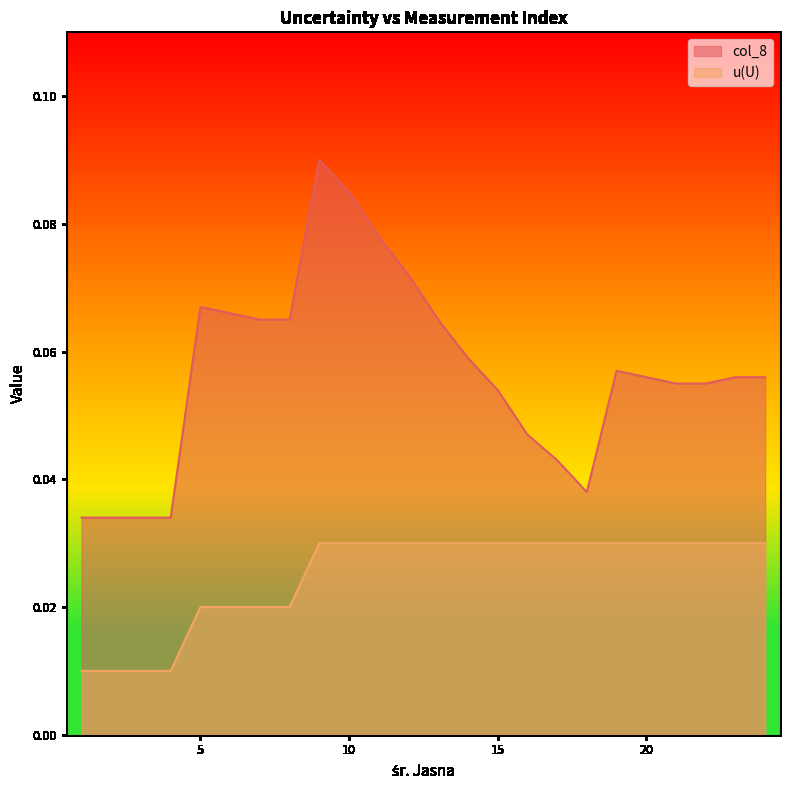

Which series has the largest range (max minus min)?

col_8